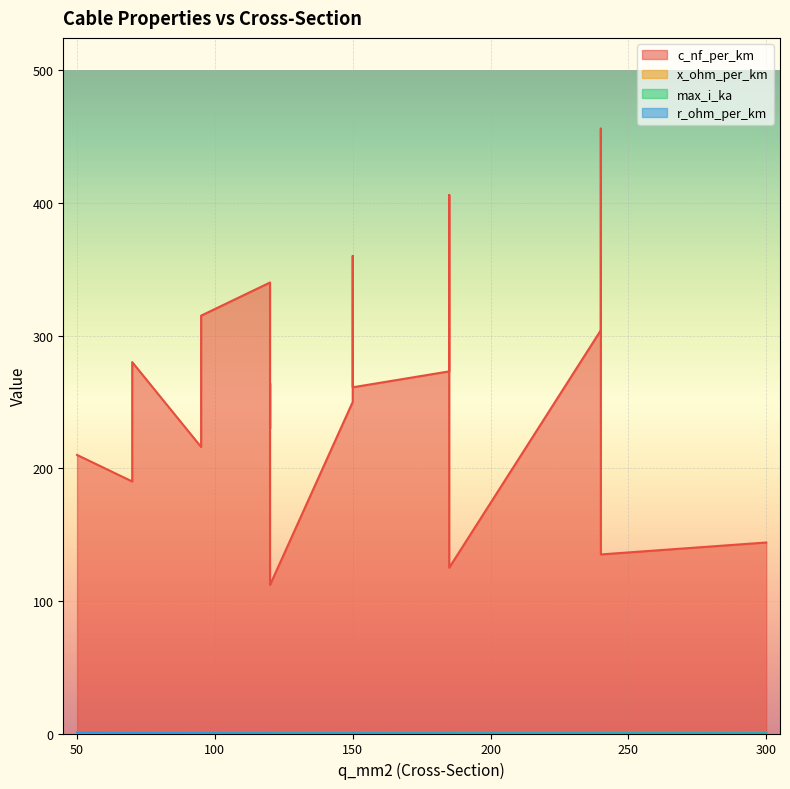

Which has a higher value, 185 or 95?

95